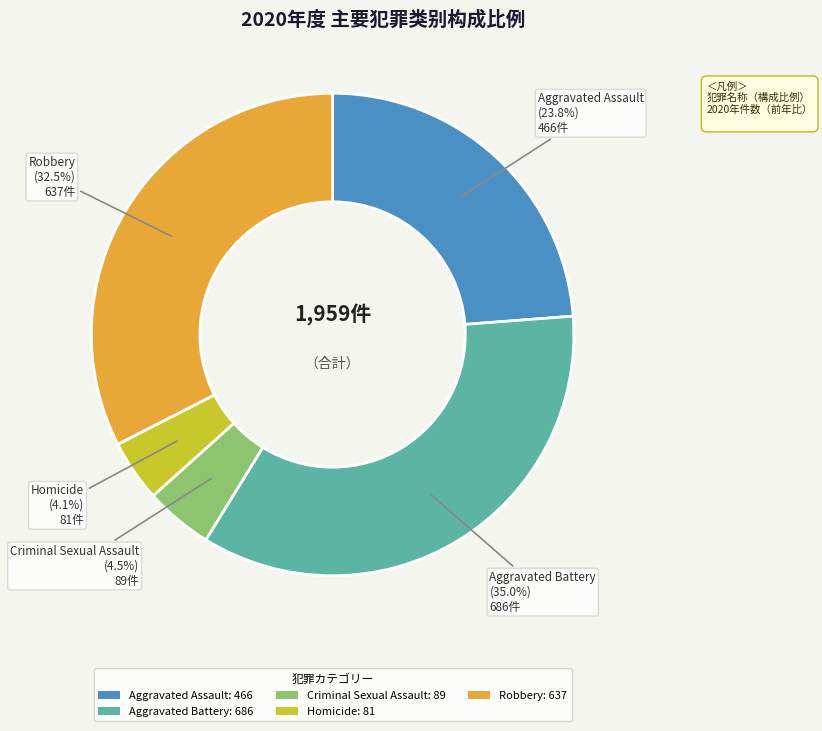

Do Aggravated Assault and Criminal Sexual Assault together represent more than half of the pie?

No